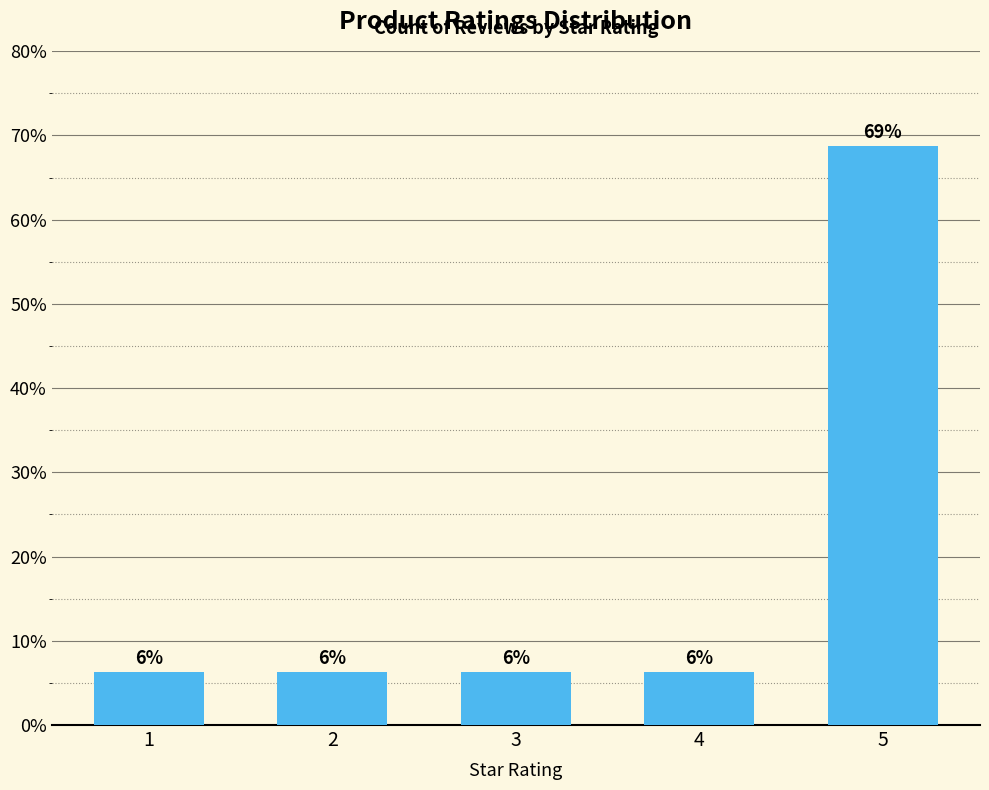

Reading left to right, extract all data points from this chart.

6.2	6.2	6.2	6.2	68.8